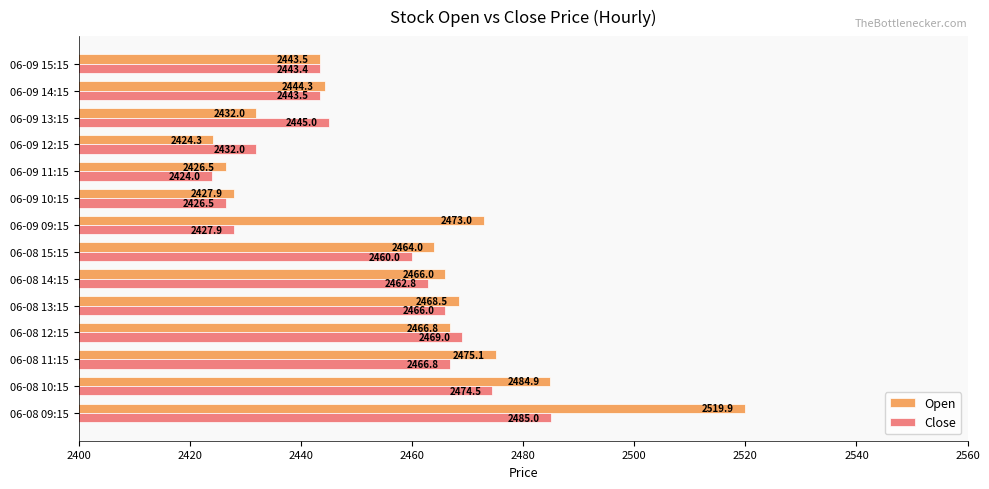

What is the sum of all Close values?

34326.4